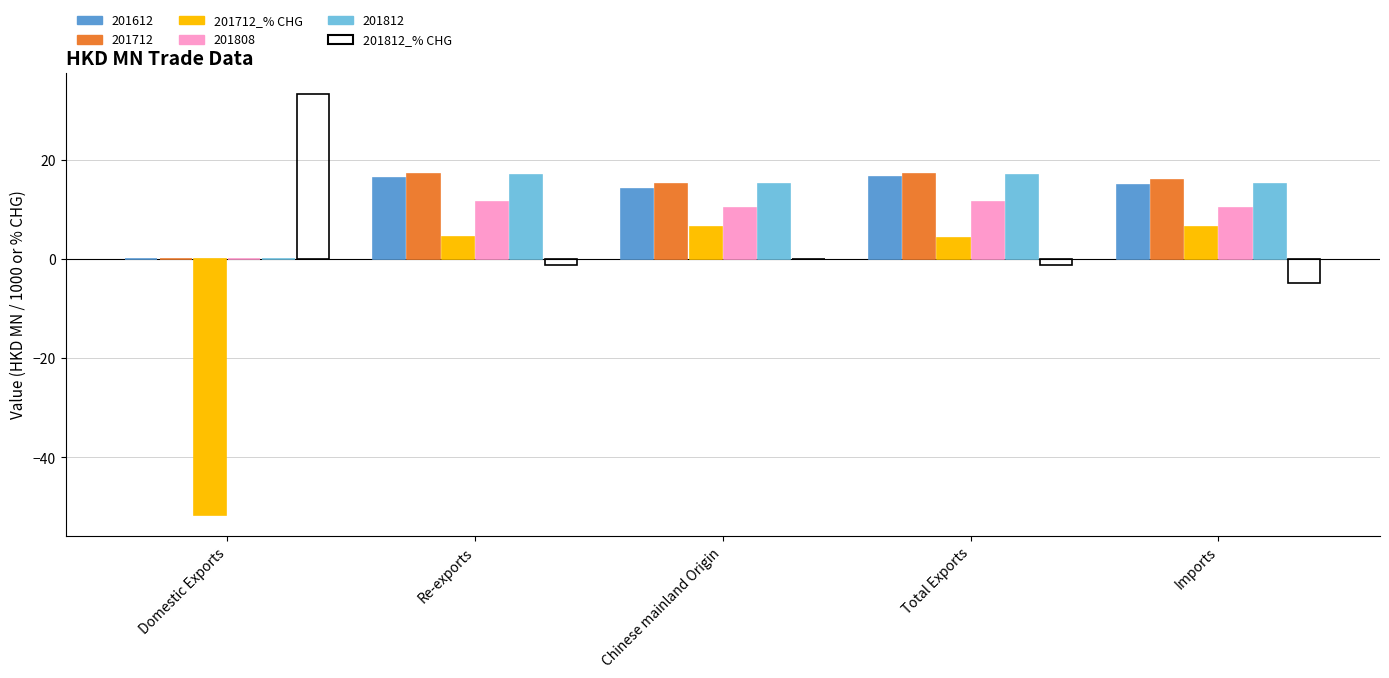

Is the value of 201808 at Chinese mainland Origin greater than the value of 201712_% CHG at Total Exports?

Yes